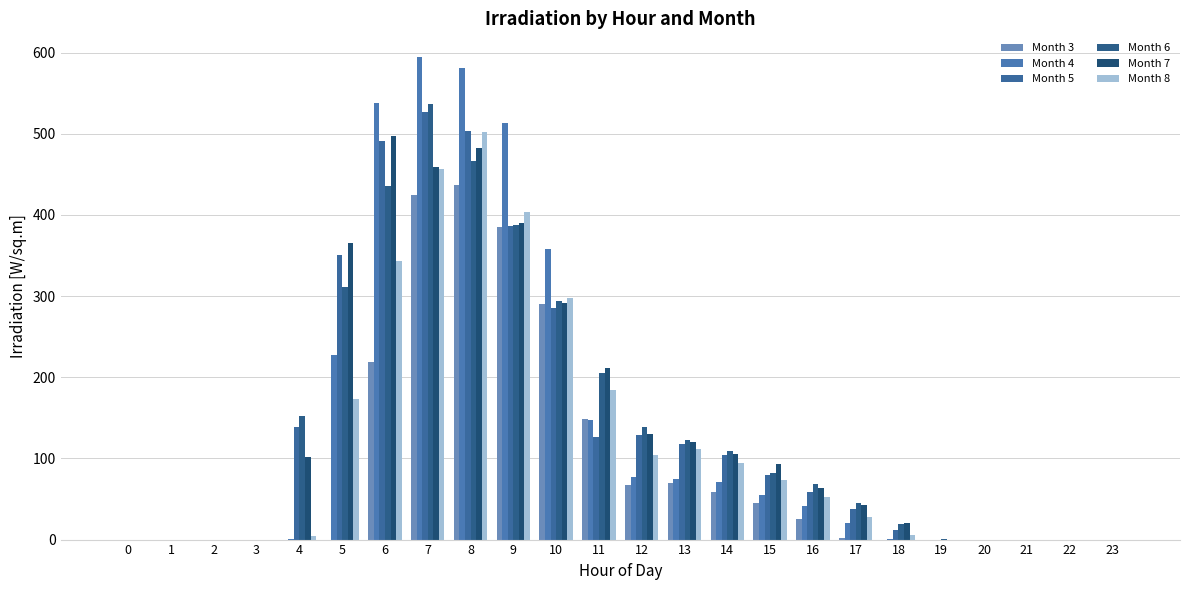

The Month 8 series shows 5.4 at 18. True or false?

True